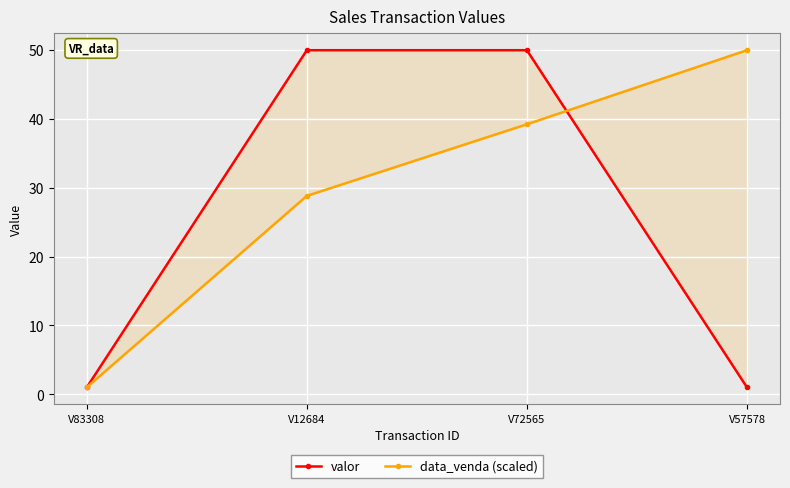

Is this an area chart (filled region under the line)?

No